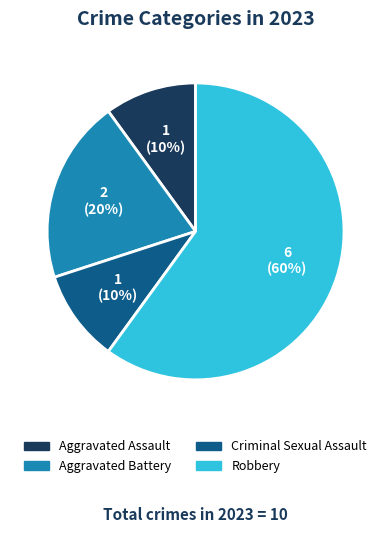

True or false: Criminal Sexual Assault accounts for 10% of the total.

True